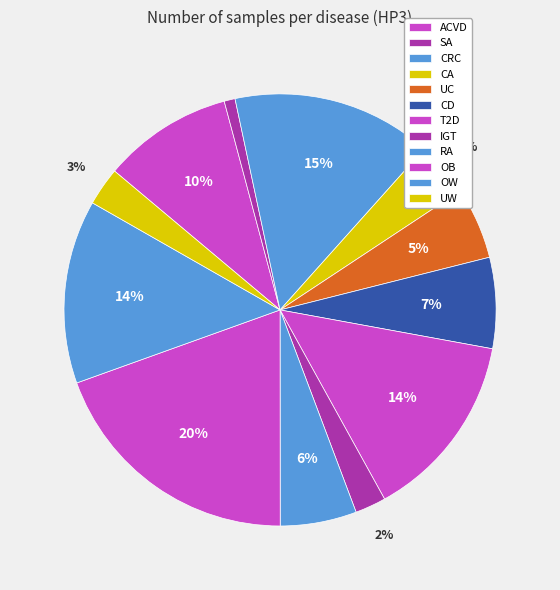

How much of the chart is everything except ACVD?

90.3%